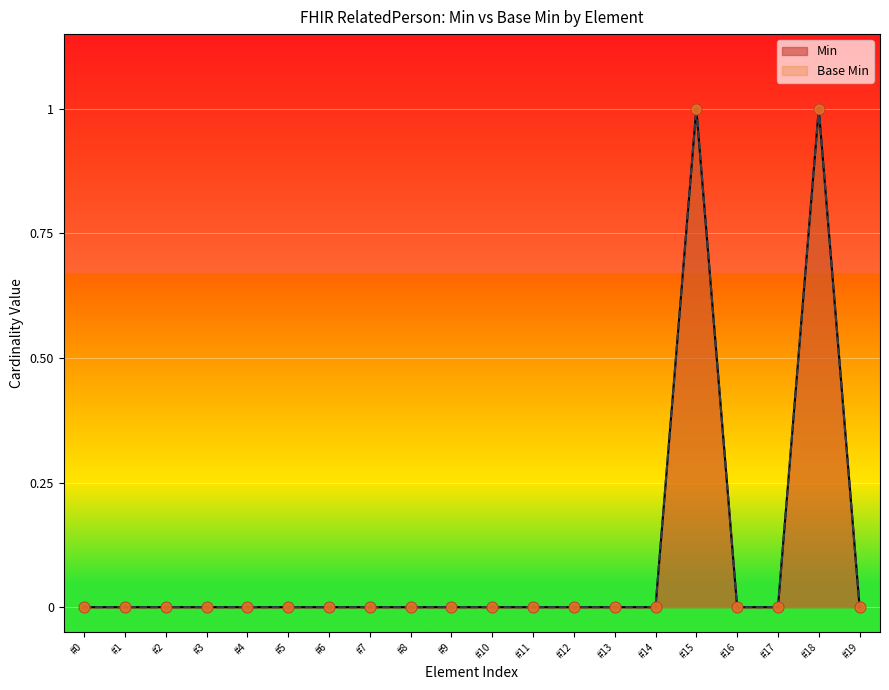

What are all the series names shown in the legend?

Min, Base Min